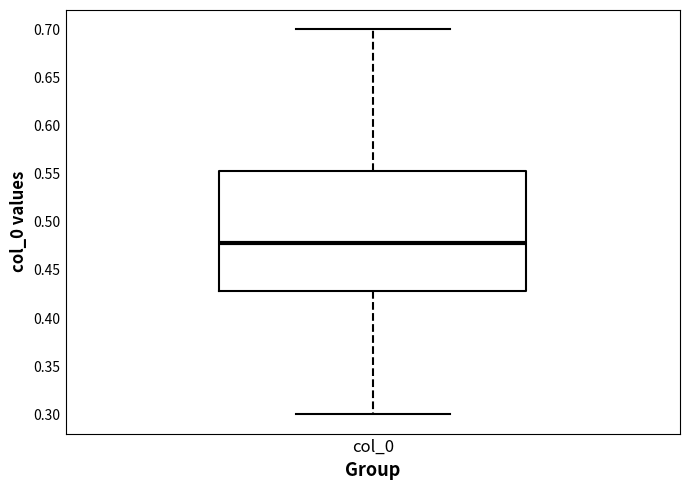

Transcribe this box plot: give where the median line is, the range the box spans, and where the two whiskers end, as read against the y-axis. The values are not printed on the chart, so give them approximately, as read against the axis.

median 0.480, box 0.430 to 0.555, whiskers 0.300 to 0.700